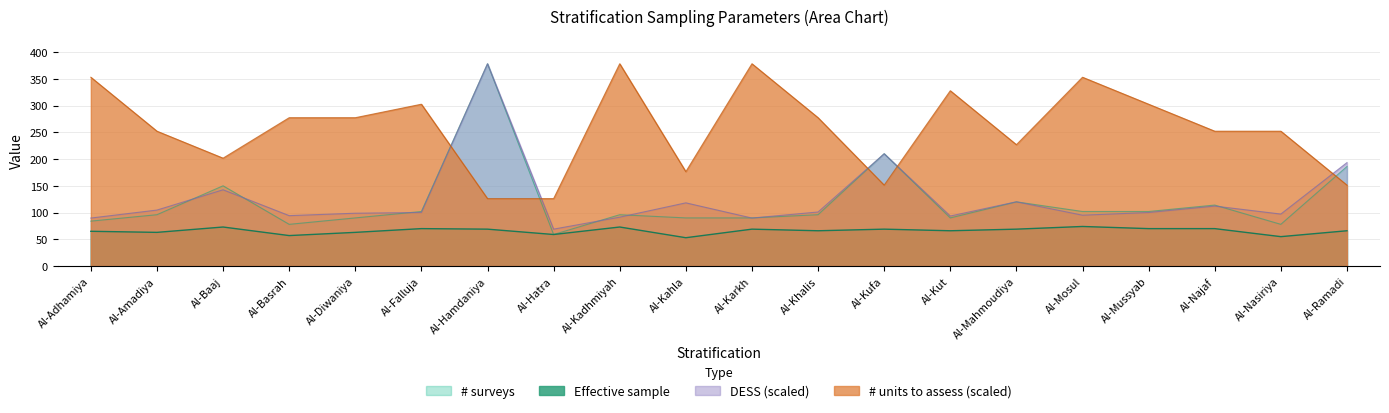

Which has a higher value, Al-Adhamiya or Al-Diwaniya?

Al-Adhamiya